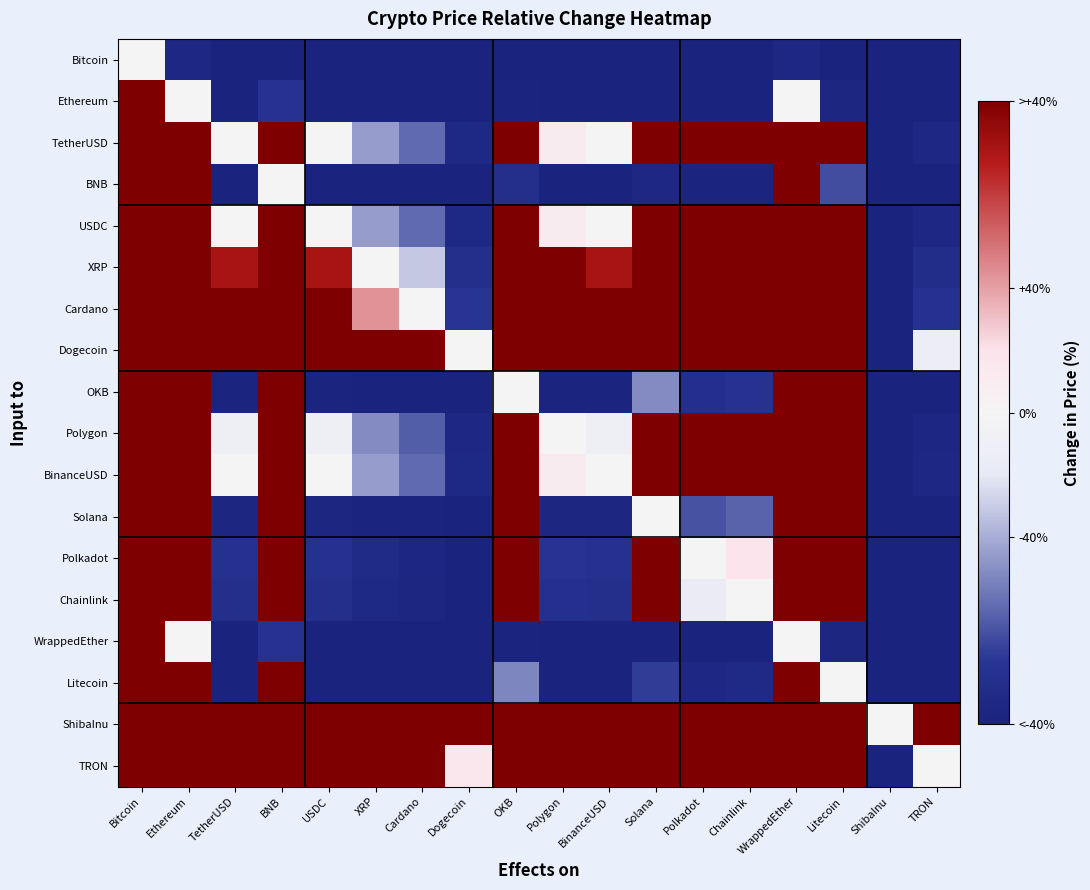

Between BinanceUSD and TetherUSD, which is larger?

TetherUSD